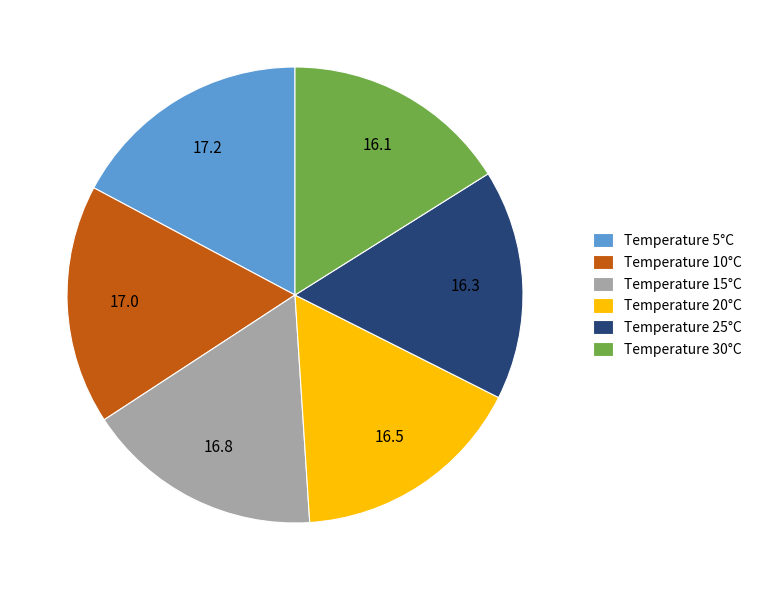

Count the number of slices in the pie.

6